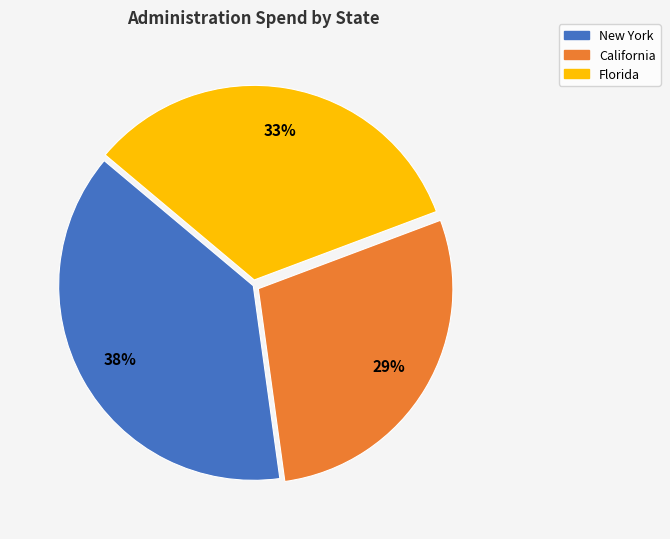

The California slice represents 14% of the pie. True or false?

False